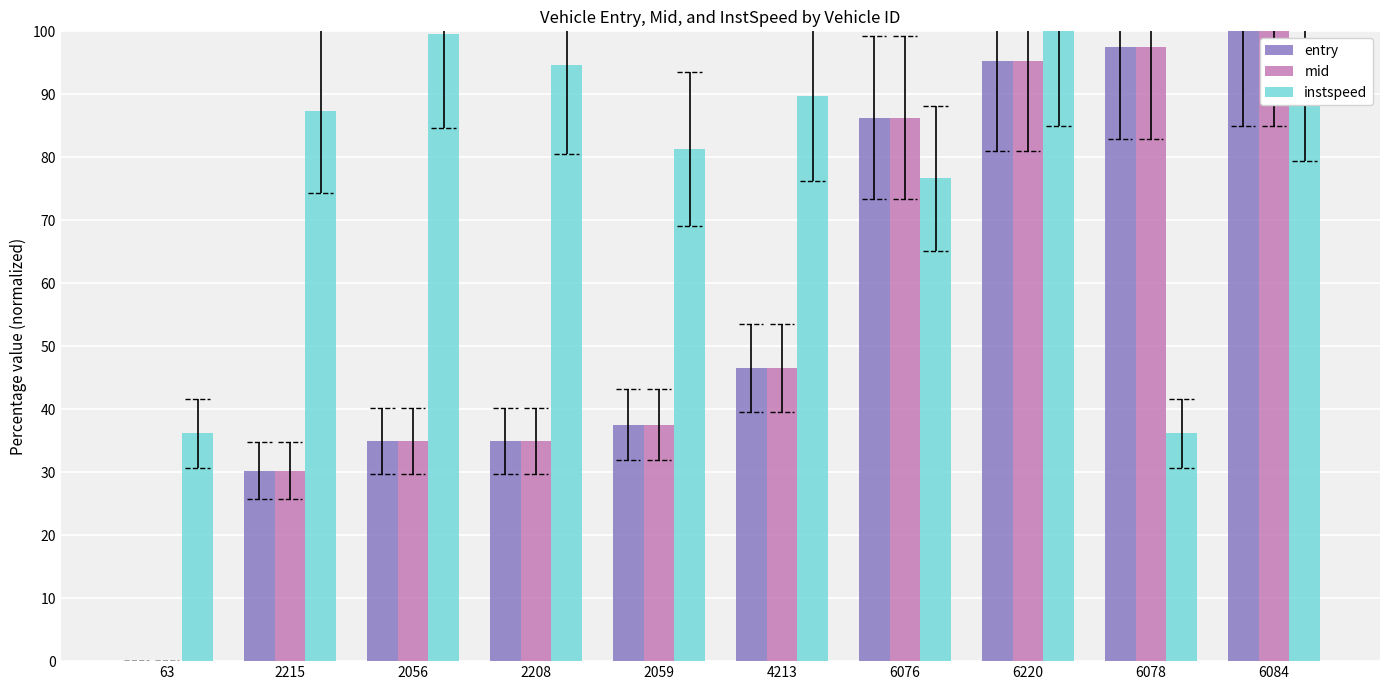

What is the label of the 7th bar from the right?

2208